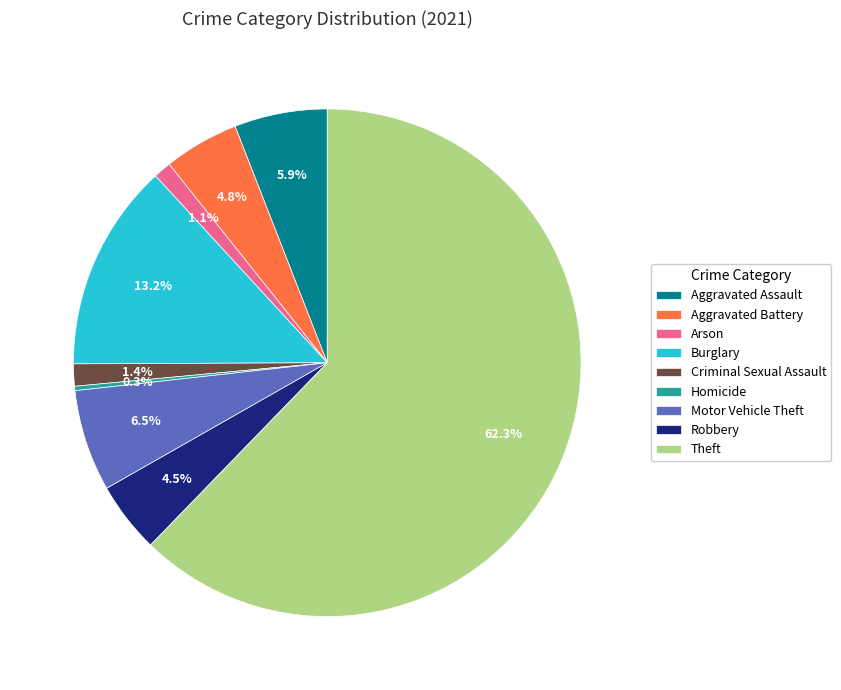

Between Theft and Aggravated Assault, which is larger?

Theft